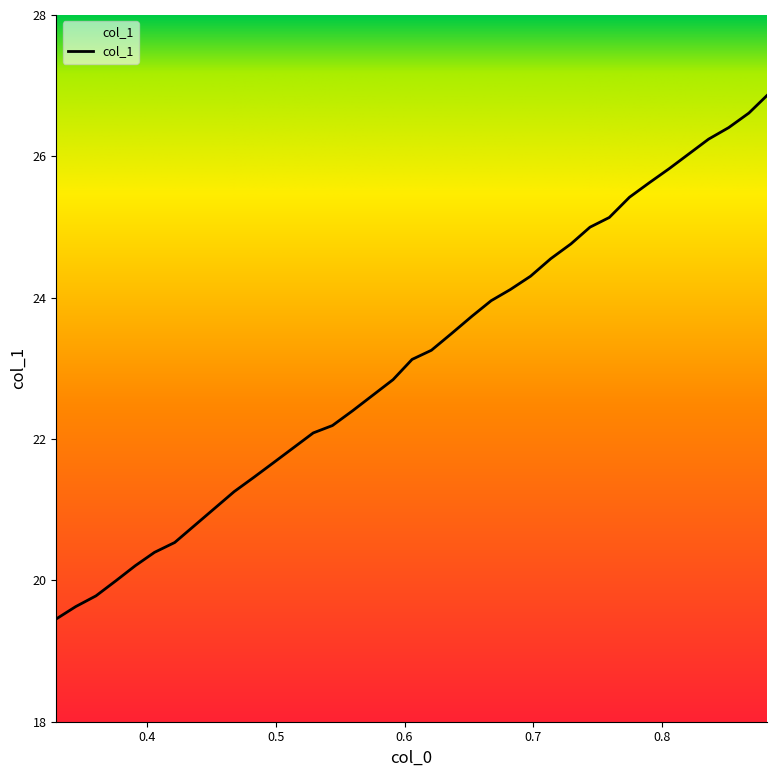

Reading left to right, list all the values displayed in this chart.

19.5	19.6	19.8	20.0	20.2	20.4	20.5	21.3	21.5	21.7	21.9	22.1	22.2	22.4	22.8	23.1	23.3	23.5	23.7	24.0	24.1	24.3	24.6	24.8	25.0	25.1	25.4	25.6	25.8	26.0	26.2	26.4	26.6	26.9